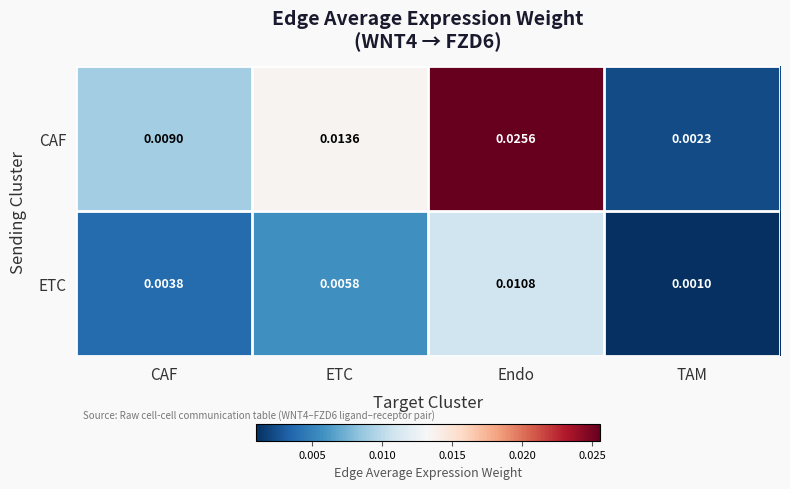

How many series are shown in this chart?

2